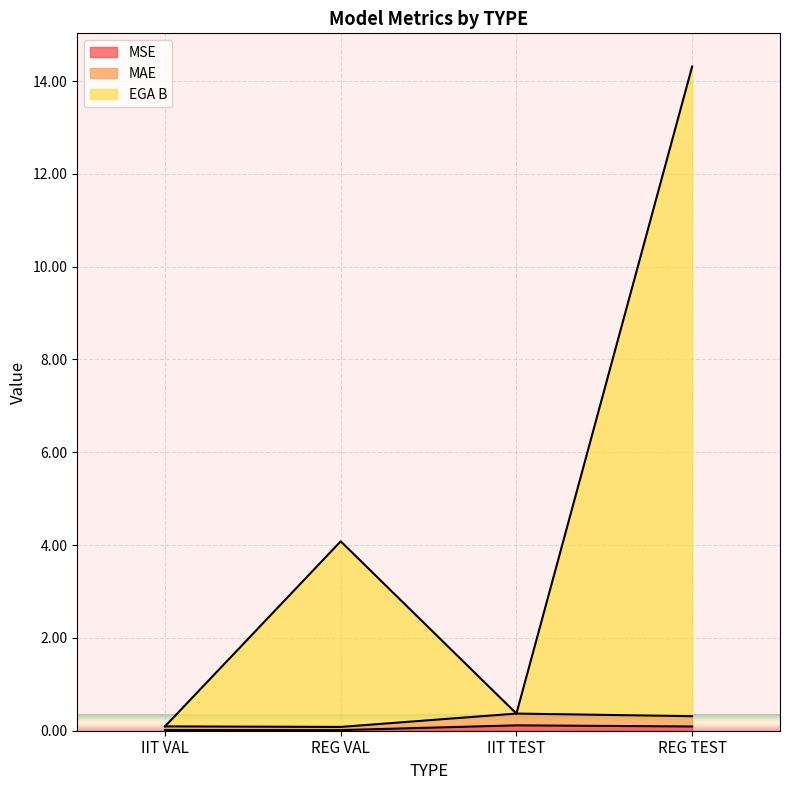

Read the EGA B value at REG TEST.

14.3